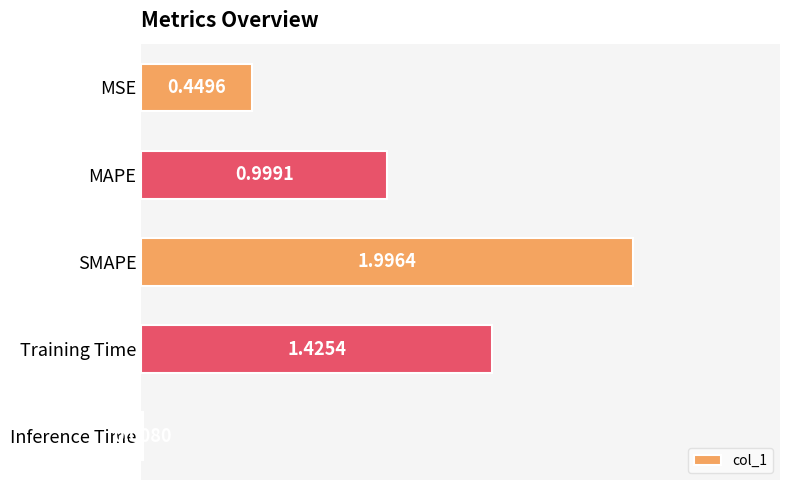

What is the label of the 4th bar from the bottom?

MAPE